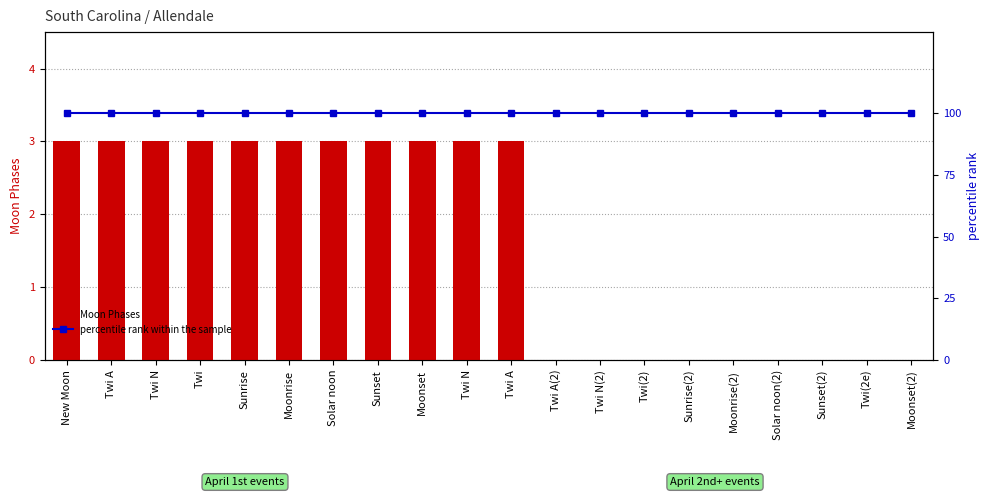

What is the maximum value for percentile rank within the sample?

100